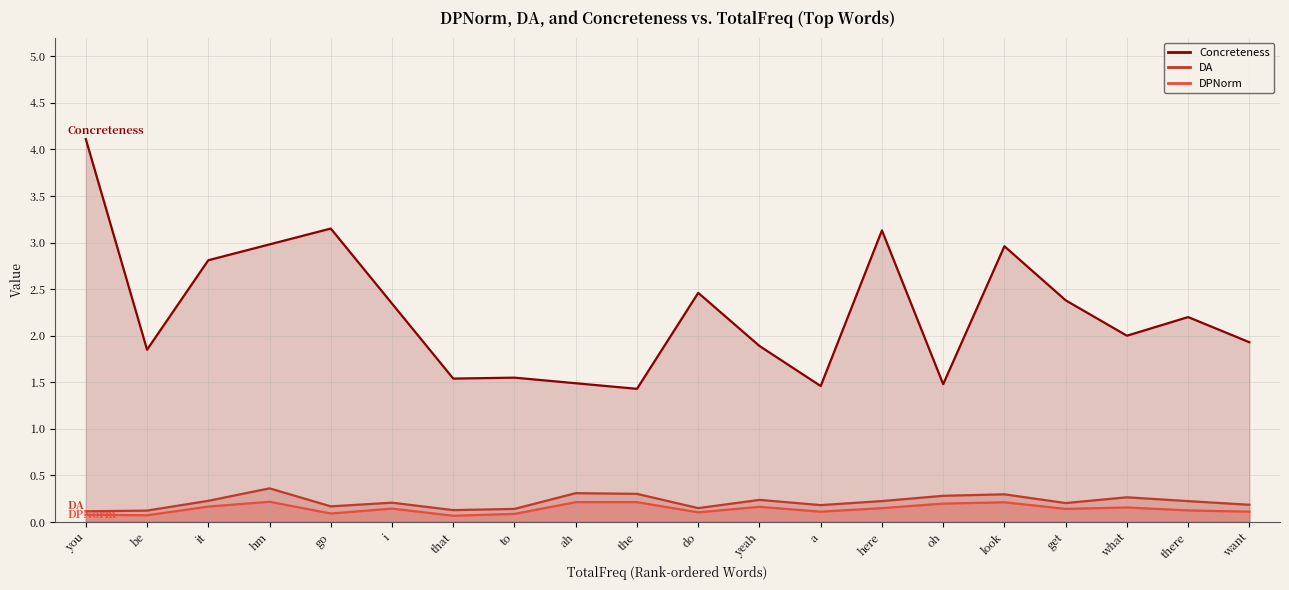

Rank the series by their maximum value, from highest to lowest.

DA, DPNorm